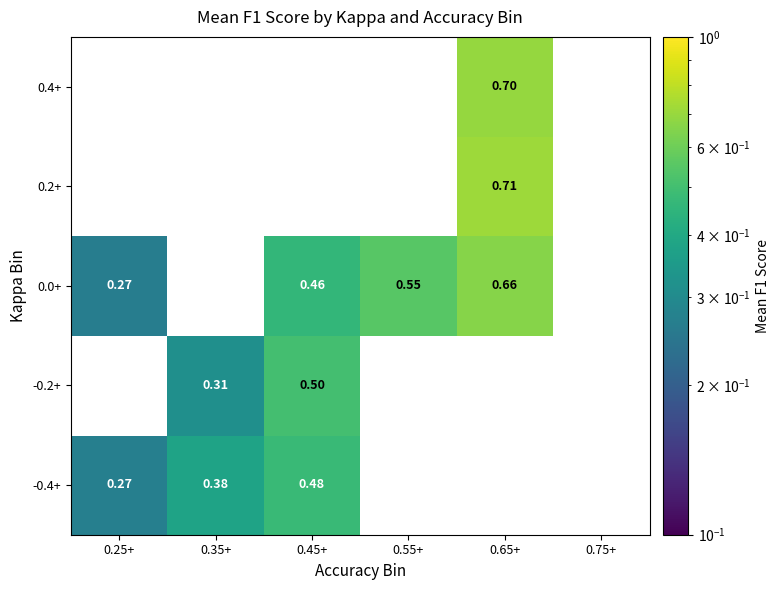

Between 0.45+ and 0.35+, which is larger?

0.45+